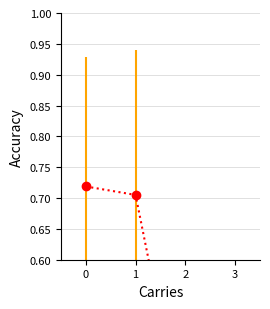

True or false: there are more than 2 points higher than both neighbors.

False